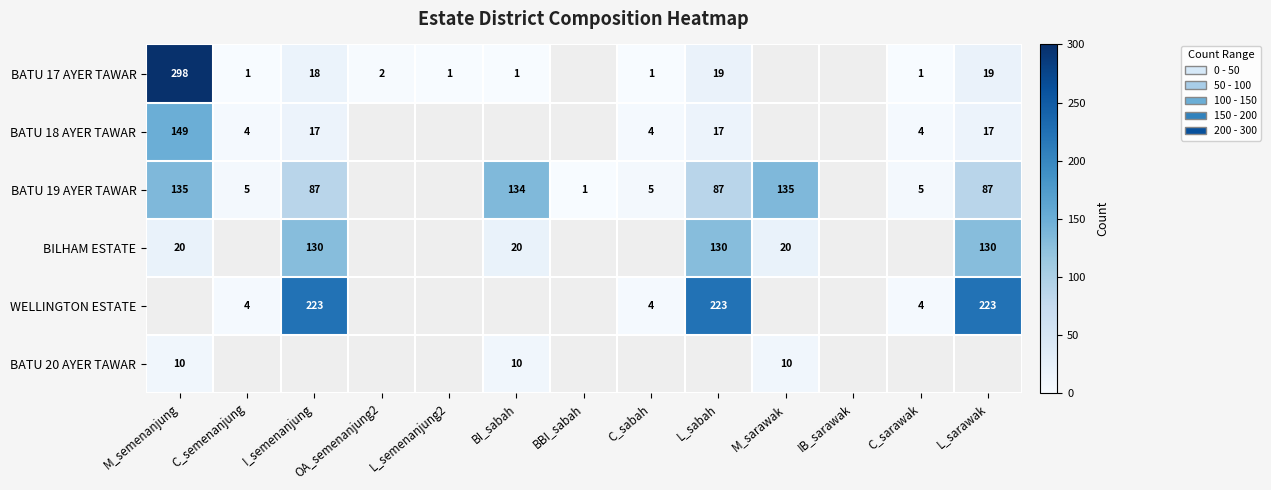

True or false: BATU 20 AYER TAWAR has a value of 10 at M_sarawak.

True